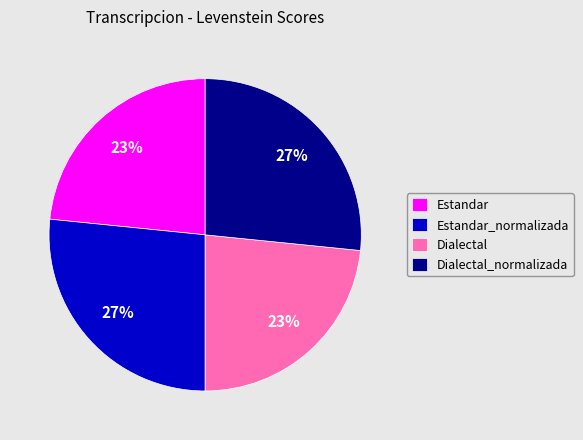

True or false: Dialectal_normalizada accounts for 27% of the total.

True